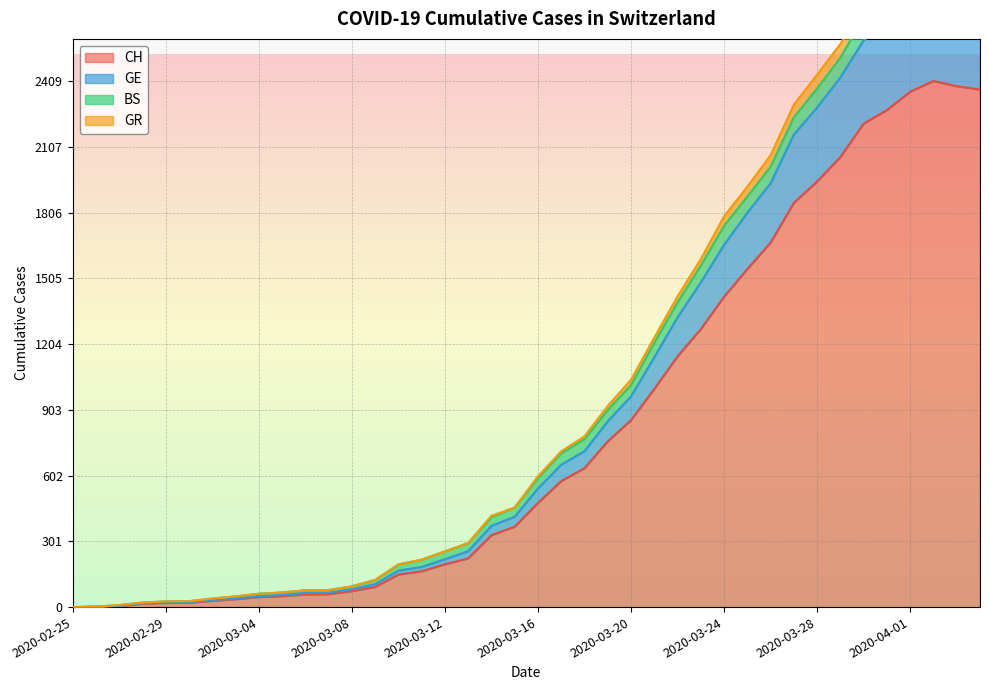

True or false: GE has a value of 362 at 2020-03-12.

False